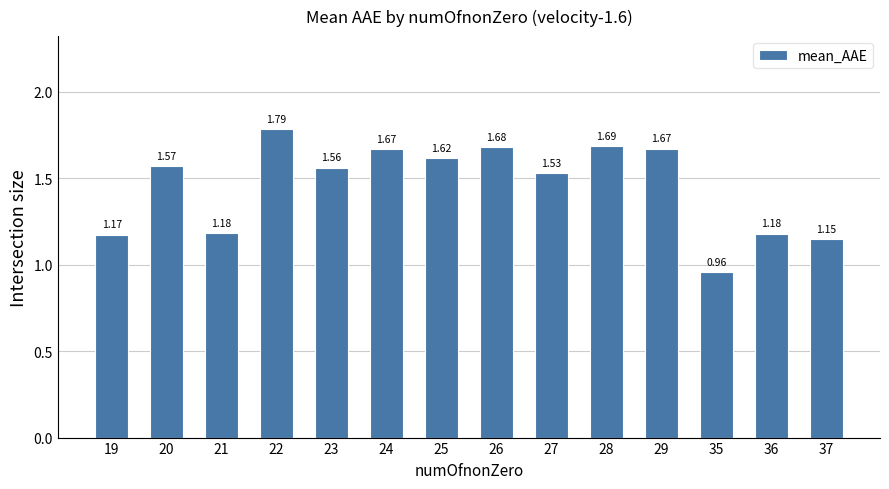

What is the sum of all values?

20.4